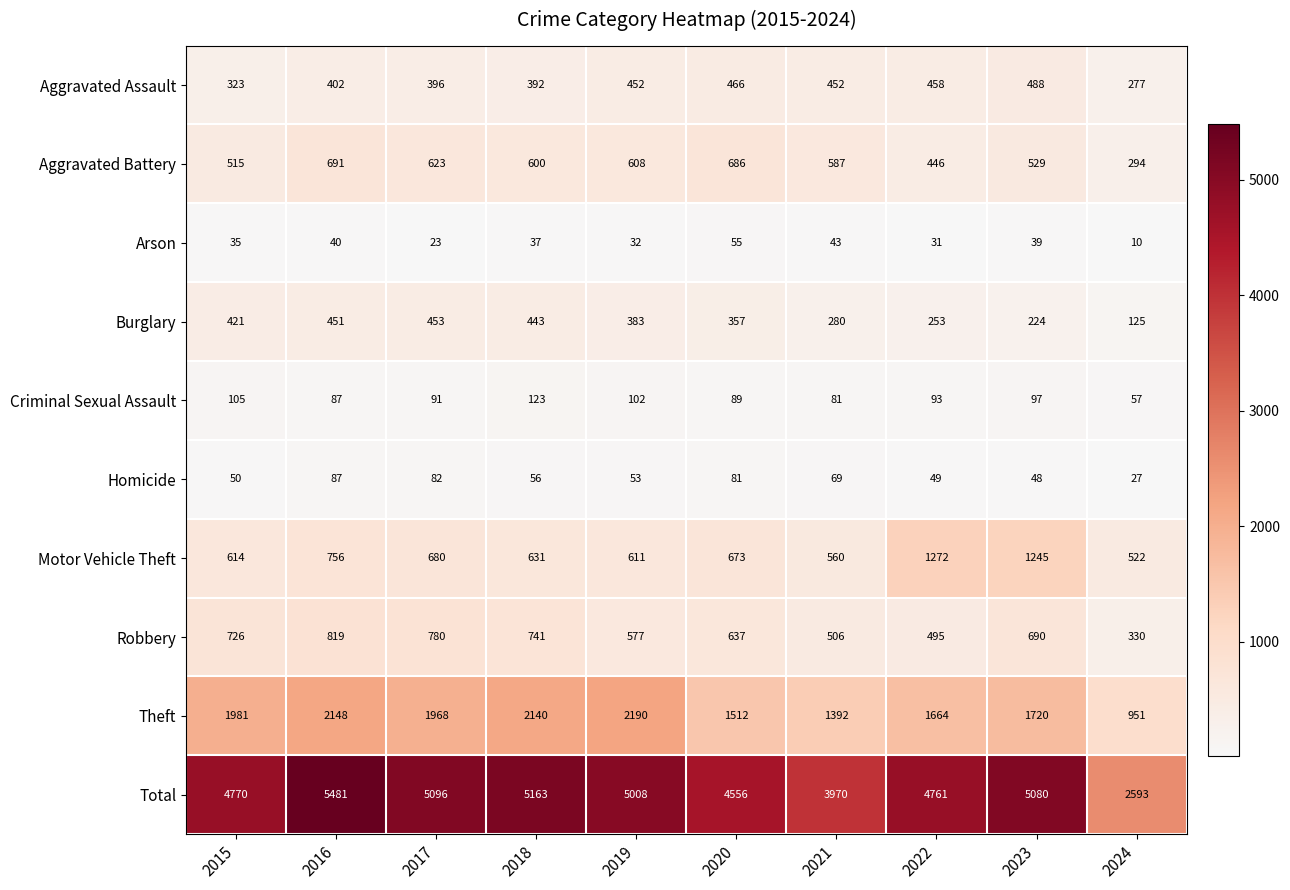

What value does the Burglary series have at 2015, to the nearest 10?

420